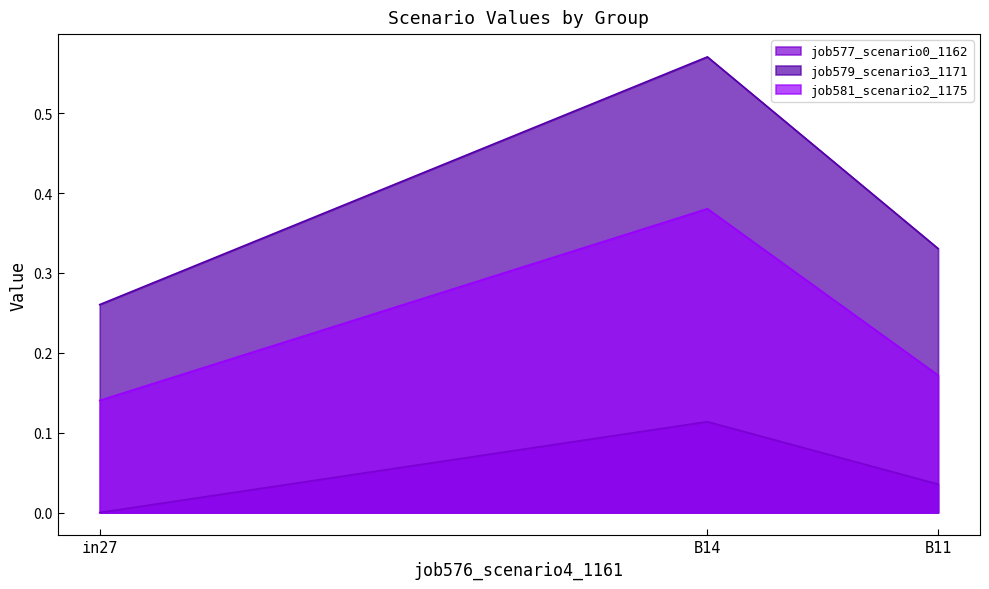

At which category is the sum across all series the highest?

B14